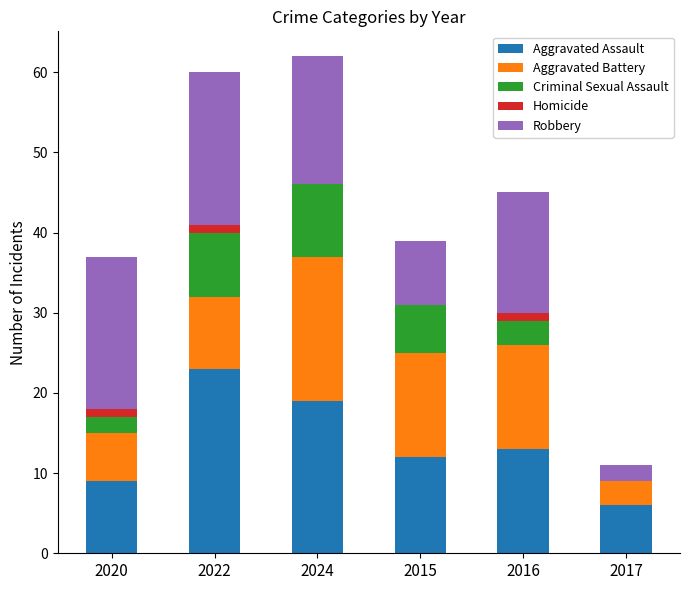

At which label does Aggravated Assault first exceed 13?

2022